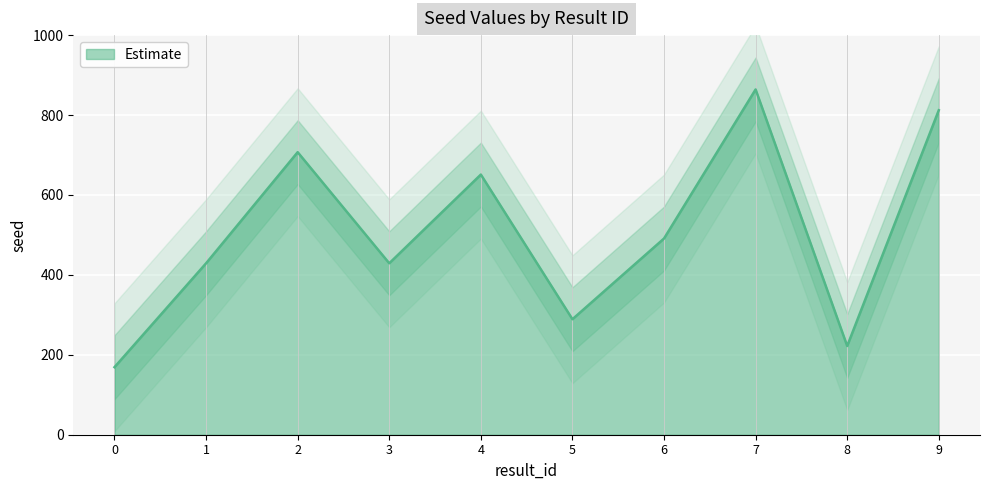

The chart shows a value of 940 at 2. True or false?

False